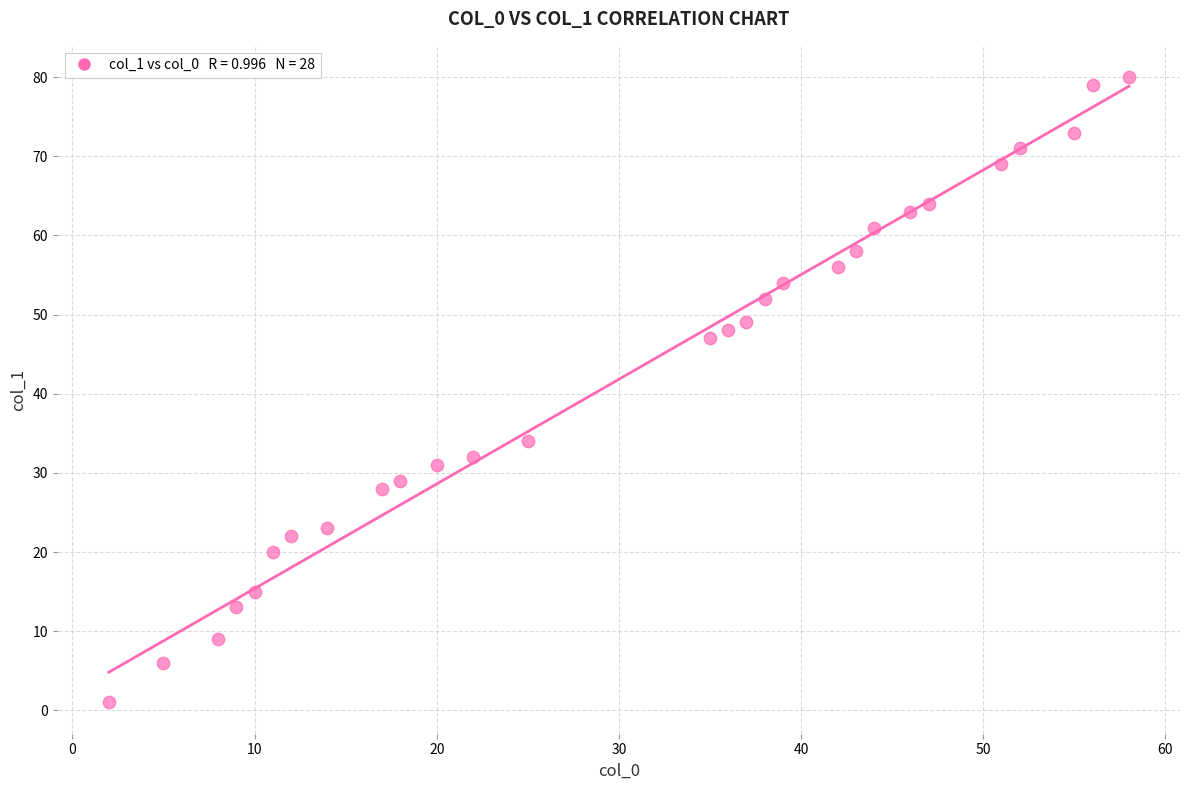

What Y value in the scatter plot is closest to 40?

34